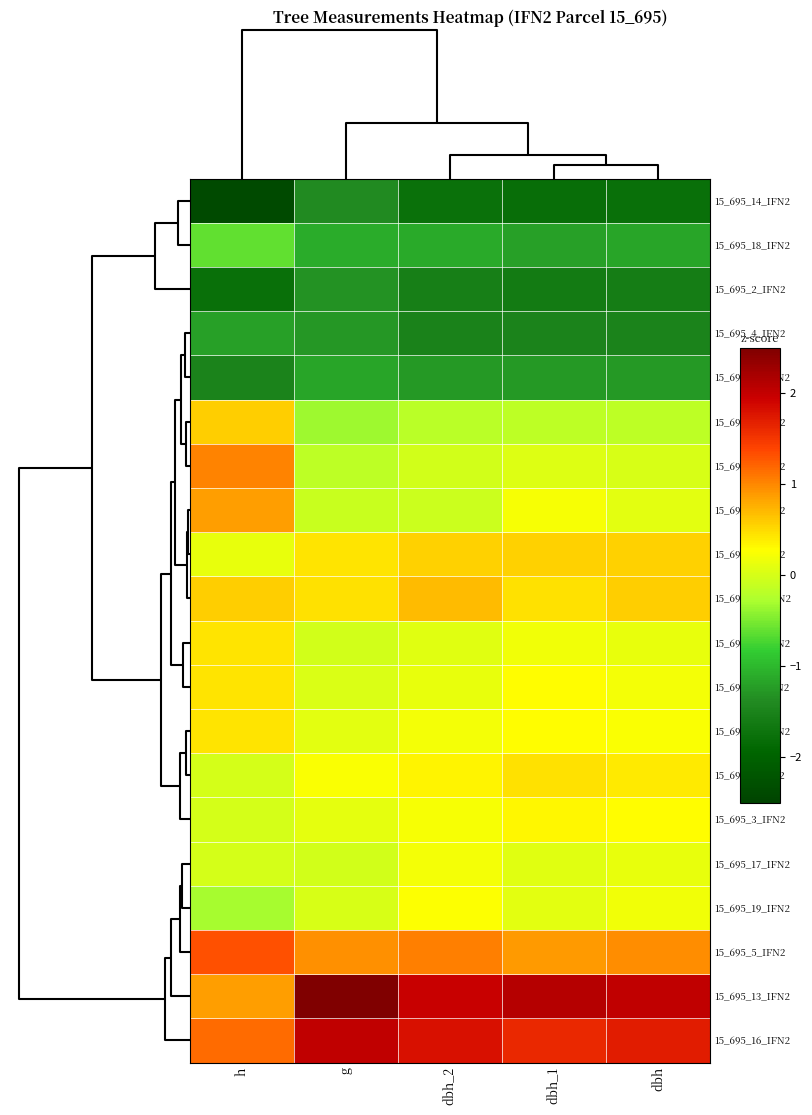

What is the greatest value displayed?

2.5